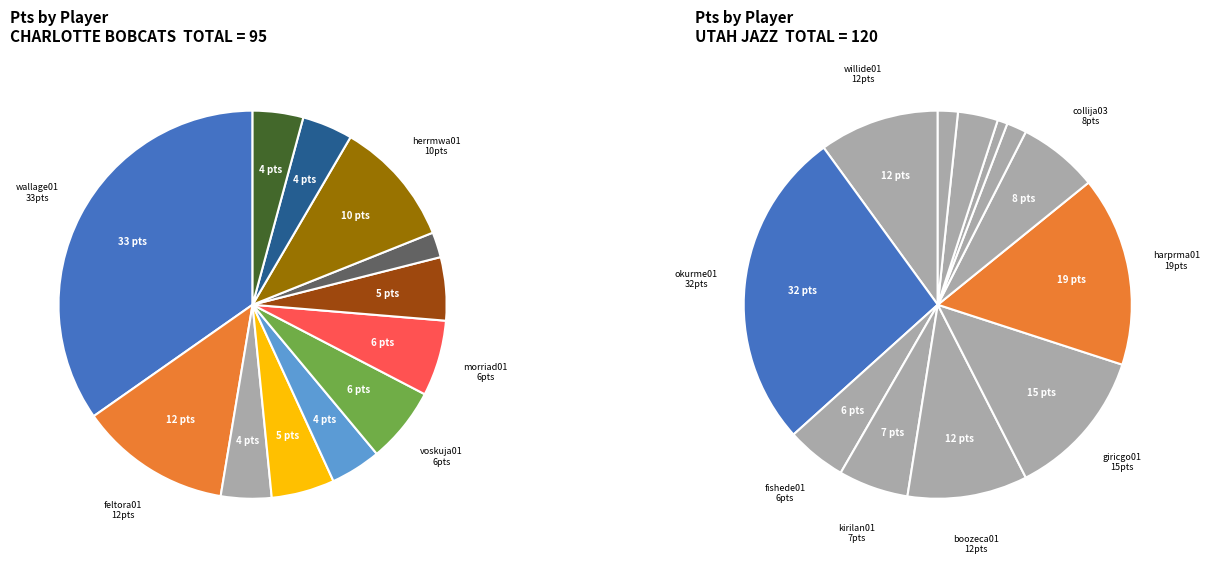

What is the ratio of the value at collija03 to the value at millspa01?

4.0